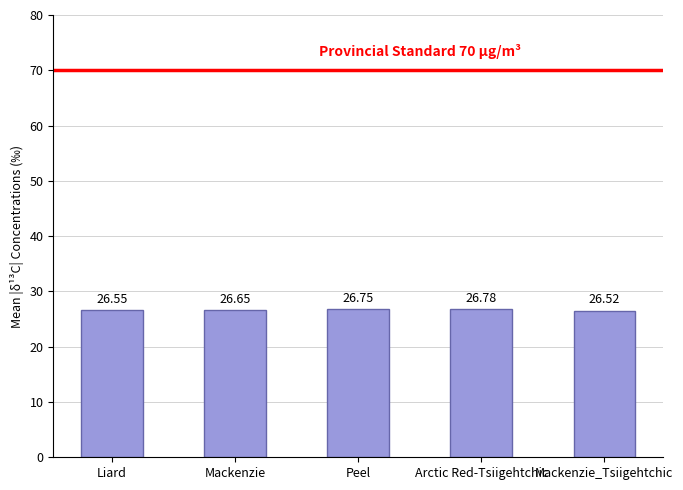

What is the maximum value shown in the chart?

26.8